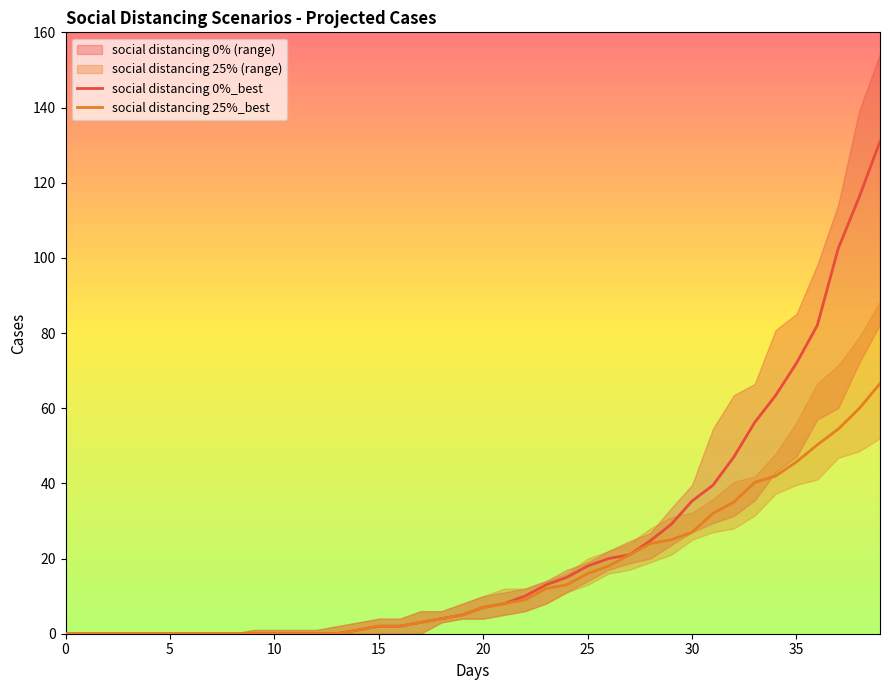

The social distancing 0%_best series shows 7.9 at 26. True or false?

False